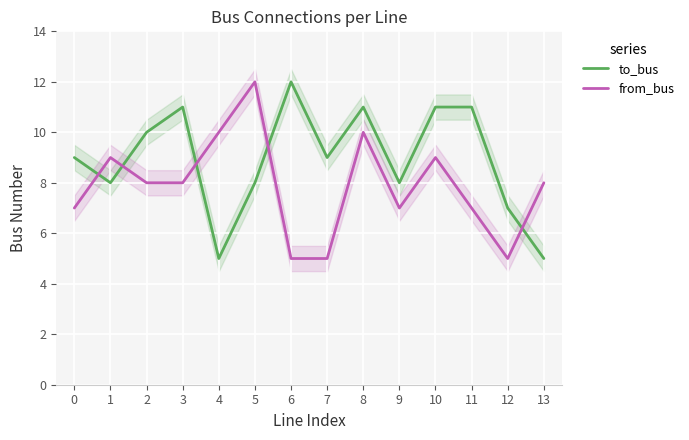

Rank the categories by to_bus value from highest to lowest.

6, 3, 8, 10, 11, 2, 0, 7, 1, 5, 9, 12, 4, 13